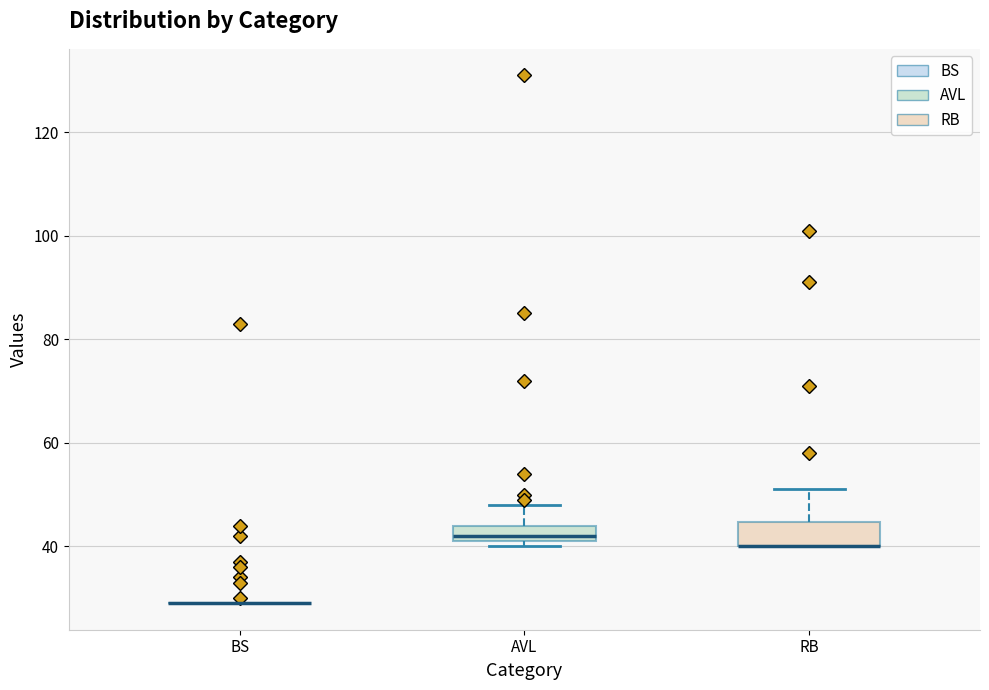

Reading left to right, read every box against the y-axis: the position of its median line, the range the box covers, and the ends of its whiskers. The values are not printed on the chart, so give them approximately, as read against the axis.

BS: box collapsed to a line at 30, whiskers 30 to 30
AVL: median 42 (just above the box's lower edge), box 42 to 44, whiskers 40 to 48
RB: median 40 (drawn on the box's lower edge), box 40 to 44, whiskers 40 to 52